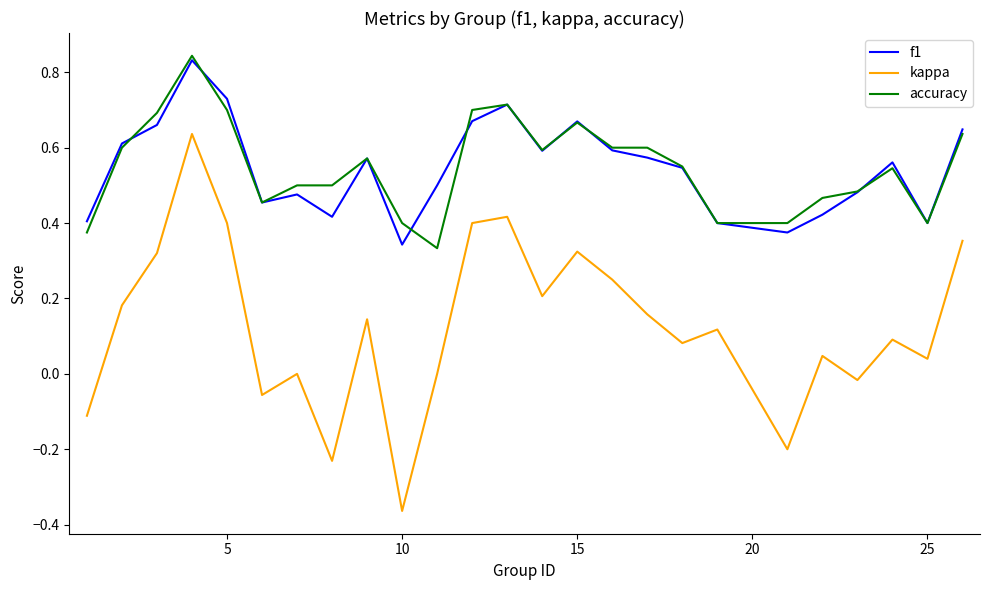

True or false: kappa and accuracy intersect in this chart.

False